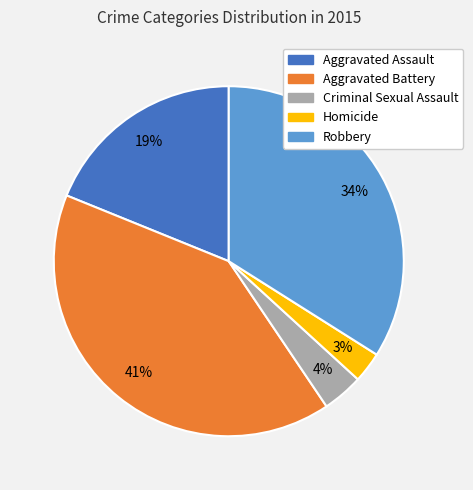

Which category has the smallest portion of the pie?

Homicide